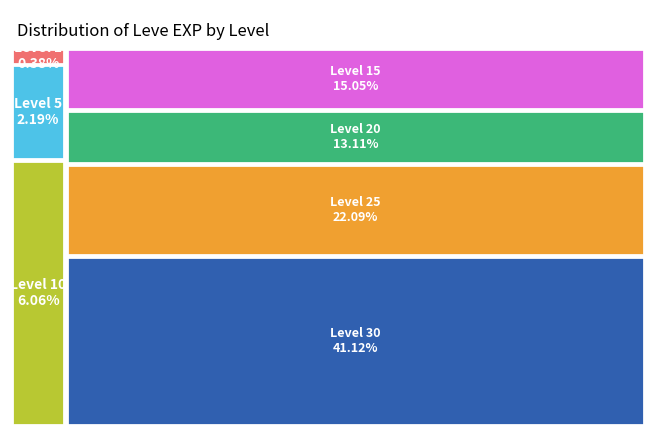

What is the smallest slice in the pie chart?

Level 1